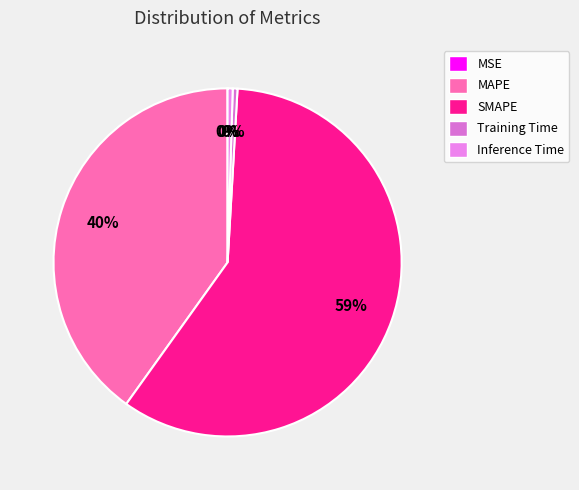

Which category has the smallest portion of the pie?

MSE